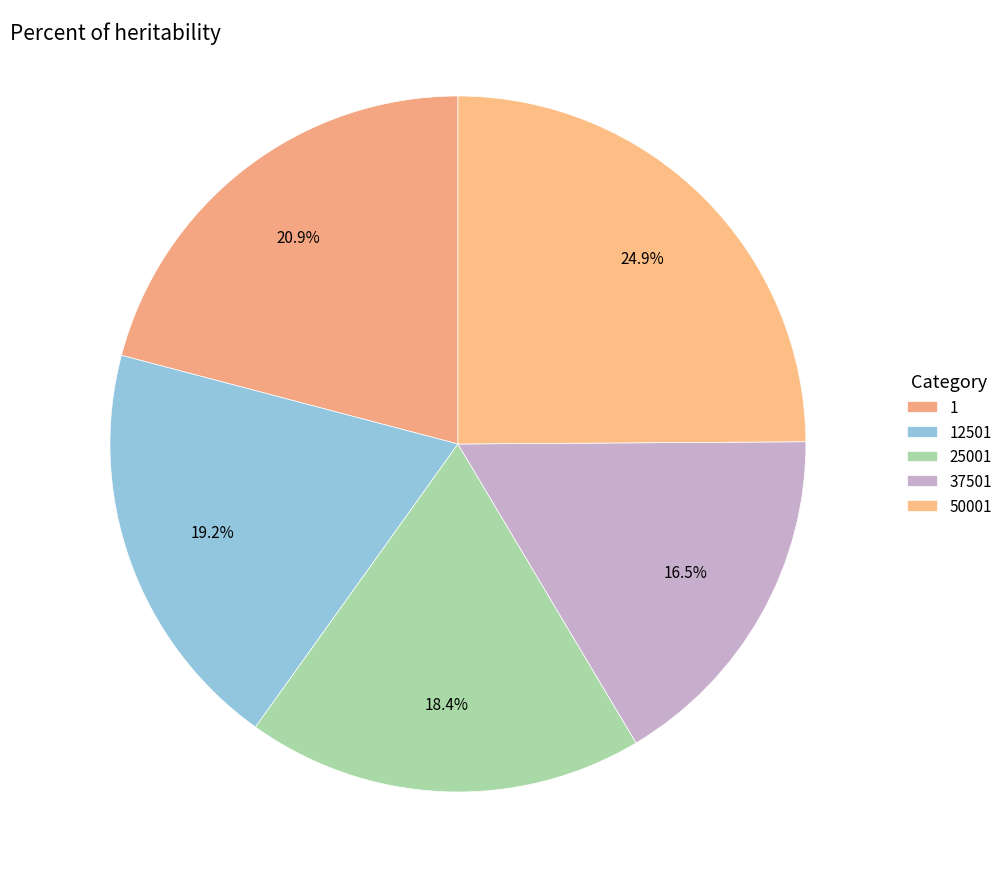

Which slice is the smallest?

37501